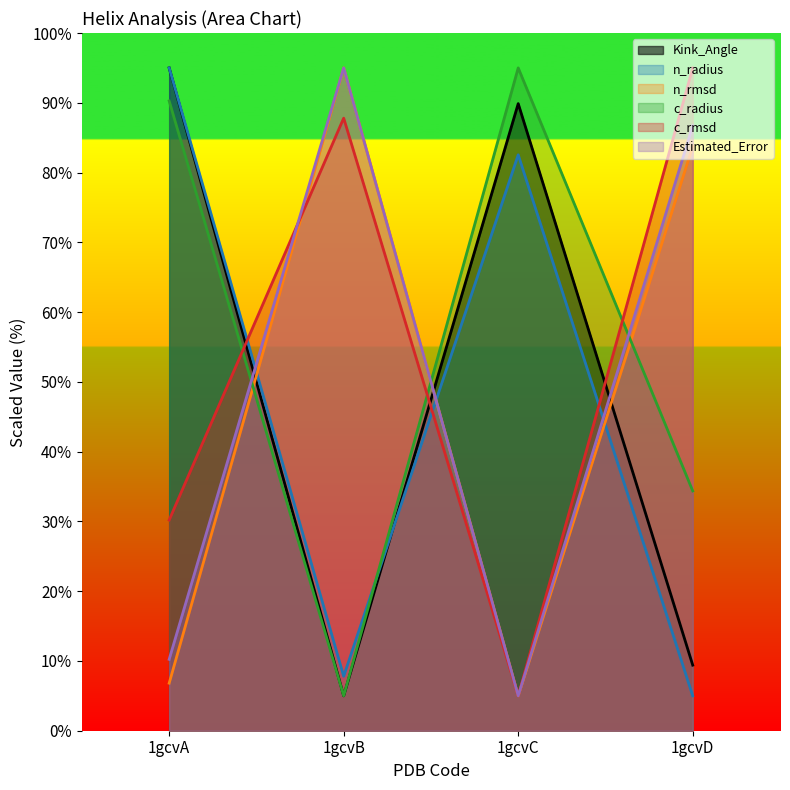

Reading right to left, extract all data points from this chart.

Kink_Angle: 1gcvD=9.4	1gcvC=89.9	1gcvB=5.0	1gcvA=95.0
n_radius: 1gcvD=5.0	1gcvC=82.5	1gcvB=7.8	1gcvA=95.0
n_rmsd: 1gcvD=83.7	1gcvC=5.0	1gcvB=95.0	1gcvA=6.8
c_radius: 1gcvD=34.4	1gcvC=95.0	1gcvB=5.0	1gcvA=90.3
c_rmsd: 1gcvD=95.0	1gcvC=5.0	1gcvB=87.8	1gcvA=30.2
Estimated_Error: 1gcvD=86.7	1gcvC=5.0	1gcvB=95.0	1gcvA=10.2